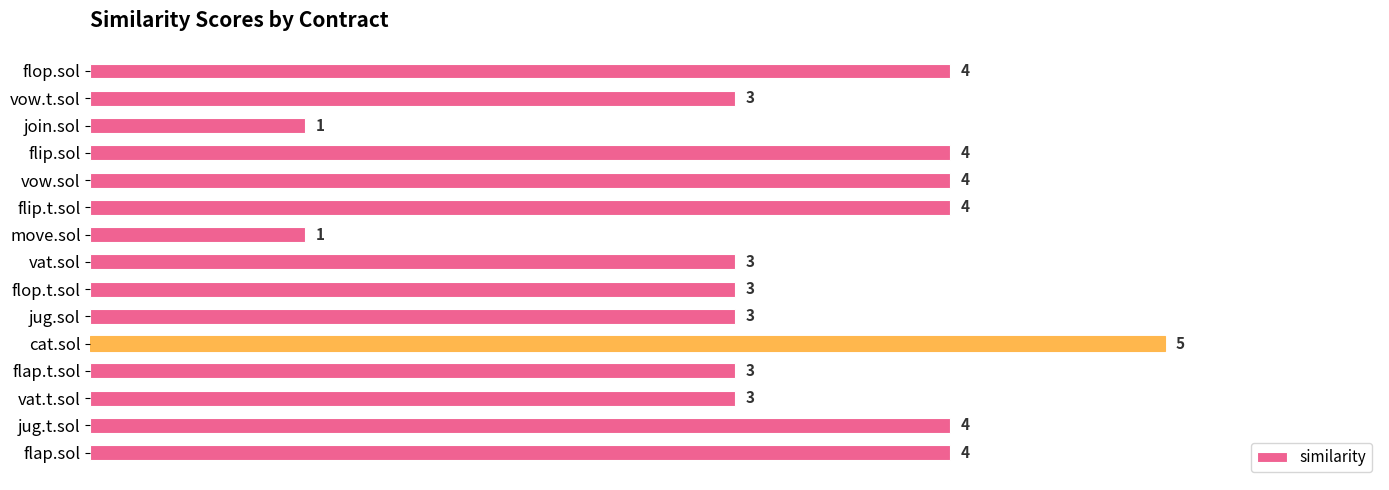

How many series are shown in this chart?

1